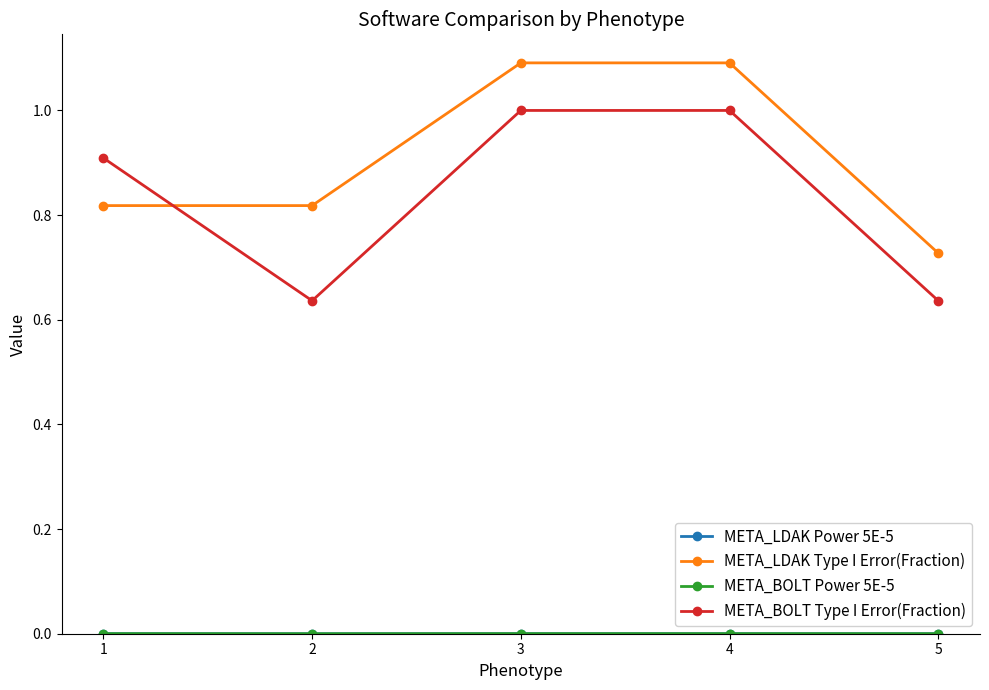

At how many categories does at least one series exceed 0?

5